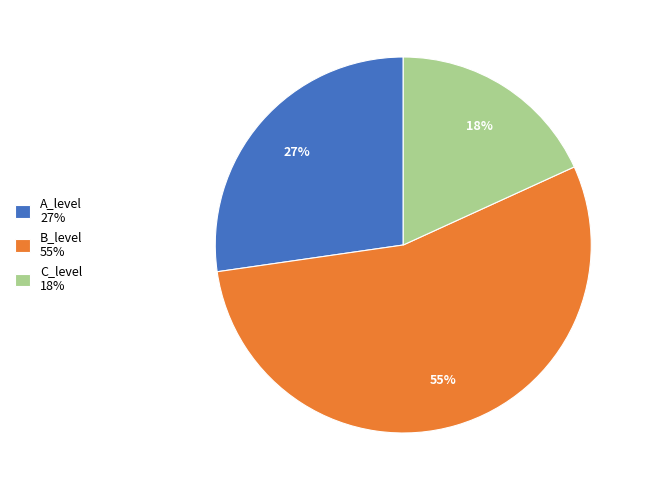

What is the ratio of the value at A_level to the value at B_level?

0.5